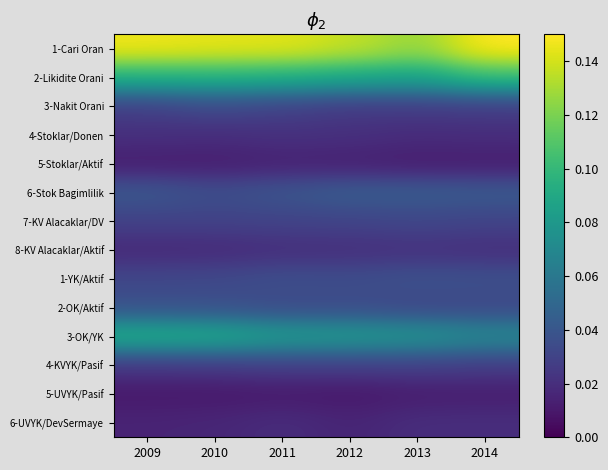

Reading left to right, extract all data points from this chart.

1-Cari Oran: 2009=0.1	2010=0.1	2011=0.1	2012=0.1	2013=0.1	2014=0.1
2-Likidite Orani: 2009=0.1	2010=0.1	2011=0.1	2012=0.1	2013=0.1	2014=0.1
3-Nakit Orani: 2009=0.0	2010=0.0	2011=0.0	2012=0.0	2013=0.0	2014=0.0
4-Stoklar/Donen: 2009=0.0	2010=0.0	2011=0.0	2012=0.0	2013=0.0	2014=0.0
5-Stoklar/Aktif: 2009=0.0	2010=0.0	2011=0.0	2012=0.0	2013=0.0	2014=0.0
6-Stok Bagimlilik: 2009=0.0	2010=0.0	2011=0.0	2012=0.0	2013=0.0	2014=0.0
7-KV Alacaklar/DV: 2009=0.0	2010=0.0	2011=0.0	2012=0.0	2013=0.0	2014=0.0
8-KV Alacaklar/Aktif: 2009=0.0	2010=0.0	2011=0.0	2012=0.0	2013=0.0	2014=0.0
1-YK/Aktif: 2009=0.0	2010=0.0	2011=0.0	2012=0.0	2013=0.0	2014=0.0
2-OK/Aktif: 2009=0.0	2010=0.0	2011=0.0	2012=0.0	2013=0.0	2014=0.0
3-OK/YK: 2009=0.1	2010=0.1	2011=0.1	2012=0.1	2013=0.1	2014=0.1
4-KVYK/Pasif: 2009=0.0	2010=0.0	2011=0.0	2012=0.0	2013=0.0	2014=0.0
5-UVYK/Pasif: 2009=0.0	2010=0.0	2011=0.0	2012=0.0	2013=0.0	2014=0.0
6-UVYK/DevSermaye: 2009=0.0	2010=0.0	2011=0.0	2012=0.0	2013=0.0	2014=0.0